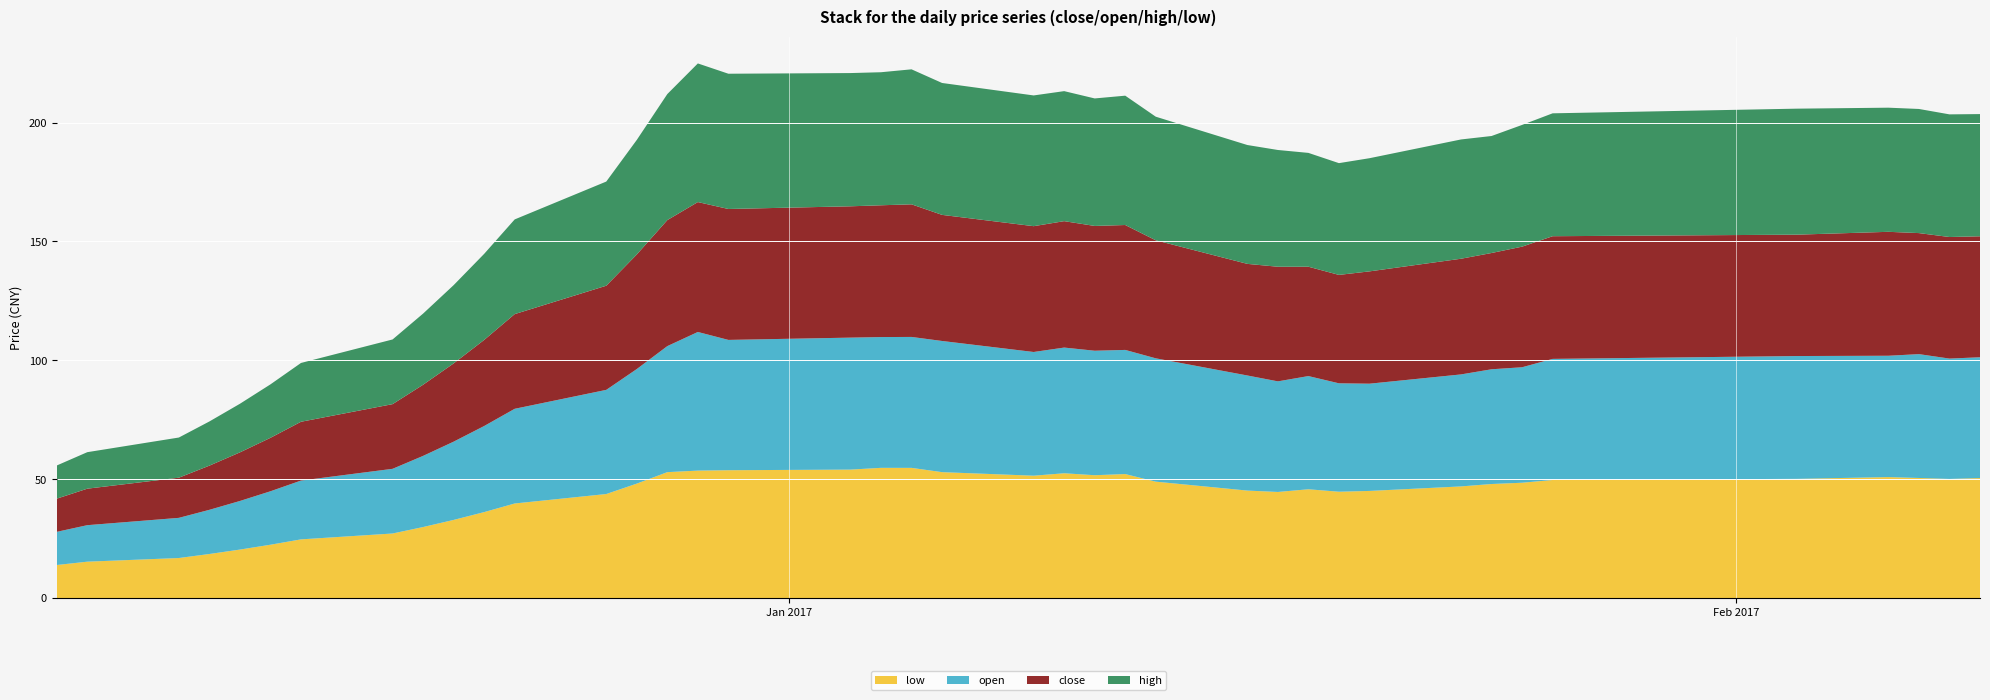

Reading left to right, extract all data points from this chart.

low: 13.9	15.3	16.9	18.6	20.4	22.5	24.7	27.2	29.9	32.9	36.2	39.8	43.8	48.2	53.0	53.6	53.8	54.1	54.8	54.8	53.0	51.5	52.5	51.7	52.2	49.0	45.2	44.7	45.8	44.8	45.1	47.0	48.0	48.5	49.7	50.2	50.9	50.5	50.1	50.5
open: 13.9	15.3	16.9	18.6	20.4	22.5	24.7	27.2	29.9	32.9	36.2	39.8	43.8	48.2	53.0	58.3	54.8	55.5	55.0	55.1	55.2	52.0	52.9	52.4	52.2	51.9	48.4	46.5	47.6	45.6	45.1	47.1	48.2	48.6	50.9	51.6	51.0	52.1	50.6	50.8
close: 13.9	15.3	16.9	18.6	20.4	22.5	24.7	27.2	29.9	32.9	36.2	39.8	43.8	48.2	53.0	54.6	55.1	55.2	55.4	55.8	53.0	52.9	53.2	52.5	52.5	49.6	46.9	48.2	46.0	45.6	47.2	48.6	48.9	50.7	51.6	51.0	52.1	50.9	51.1	50.9
high: 13.9	15.3	16.9	18.6	20.4	22.5	24.7	27.2	29.9	32.9	36.2	39.8	43.8	48.2	53.0	58.3	56.9	56.0	56.0	56.8	55.5	55.0	54.7	53.6	54.4	52.0	50.0	49.1	47.9	47.0	47.6	50.2	49.2	51.2	51.7	53.0	52.2	52.2	51.6	51.4